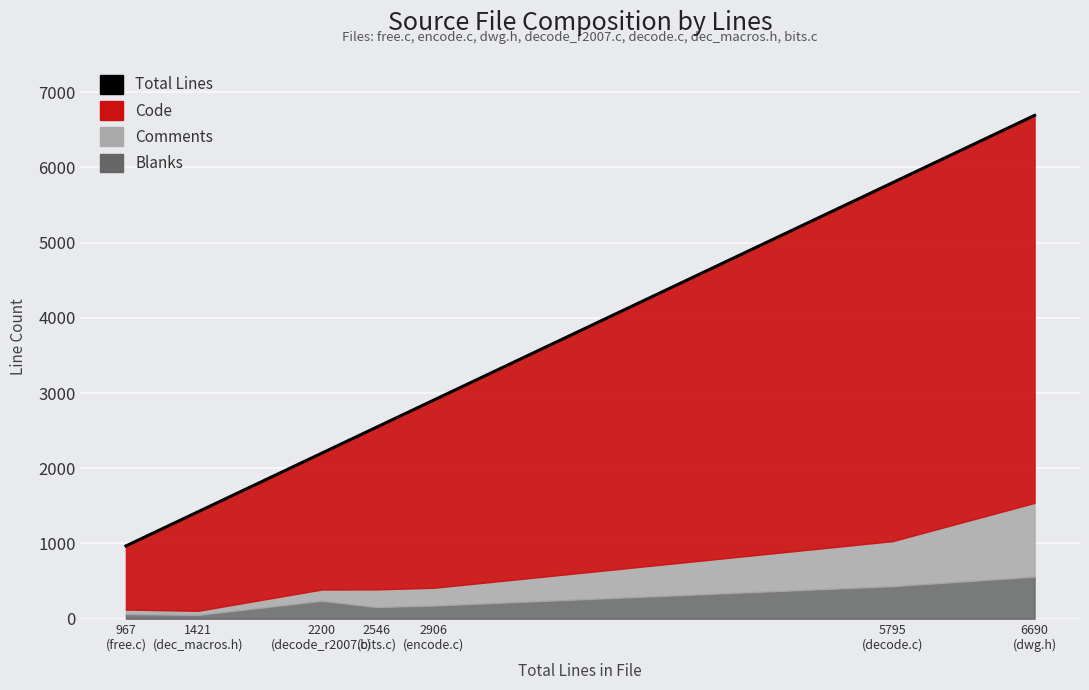

True or false: the data shows 9535 at 6690
(dwg.h).

False